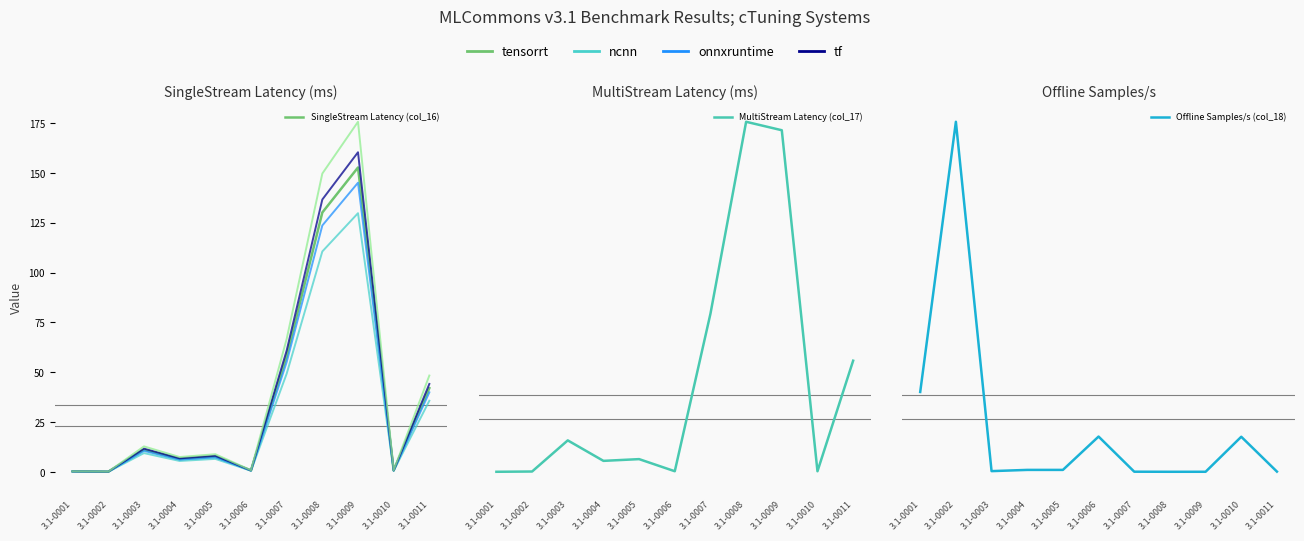

List the series in order of their peak value, lowest first.

SingleStream Latency (col_16), MultiStream Latency (col_17), Offline Samples/s (col_18)